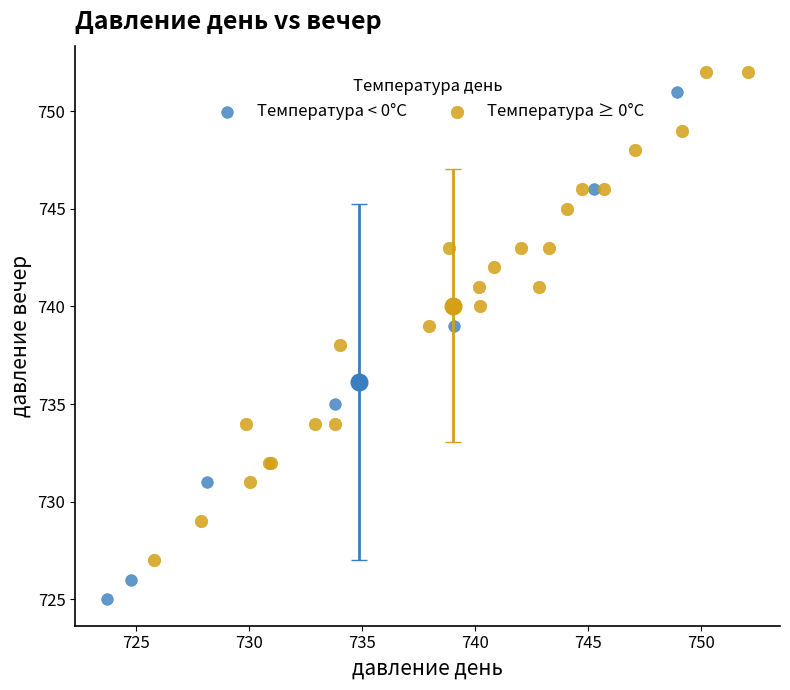

Which series contains the lowest Y value?

Температура < 0°C